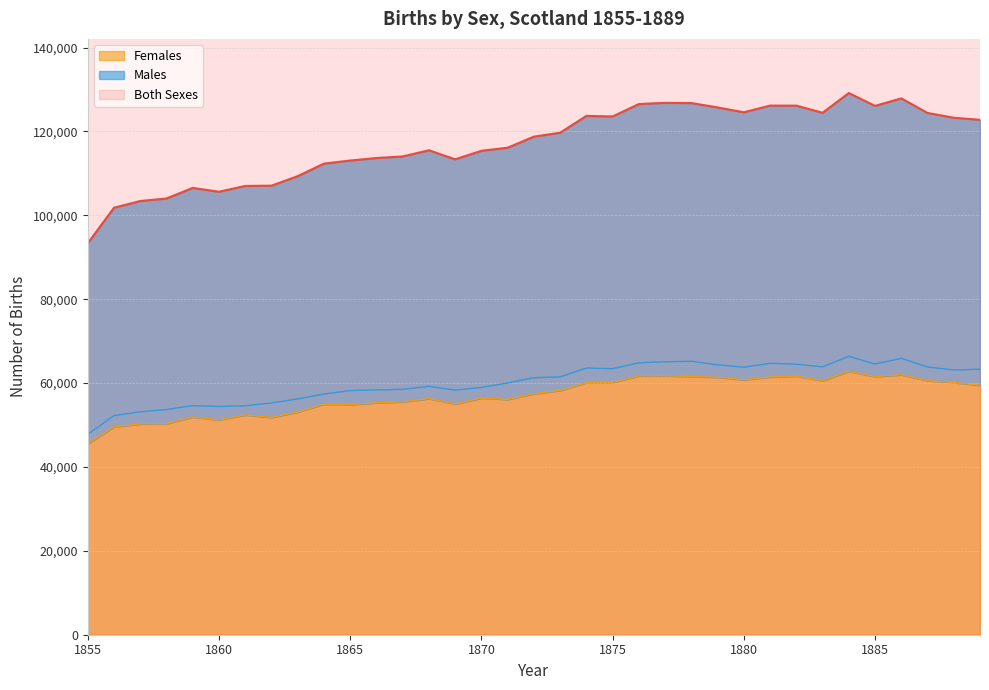

What is the lowest value of the Males series?

47804